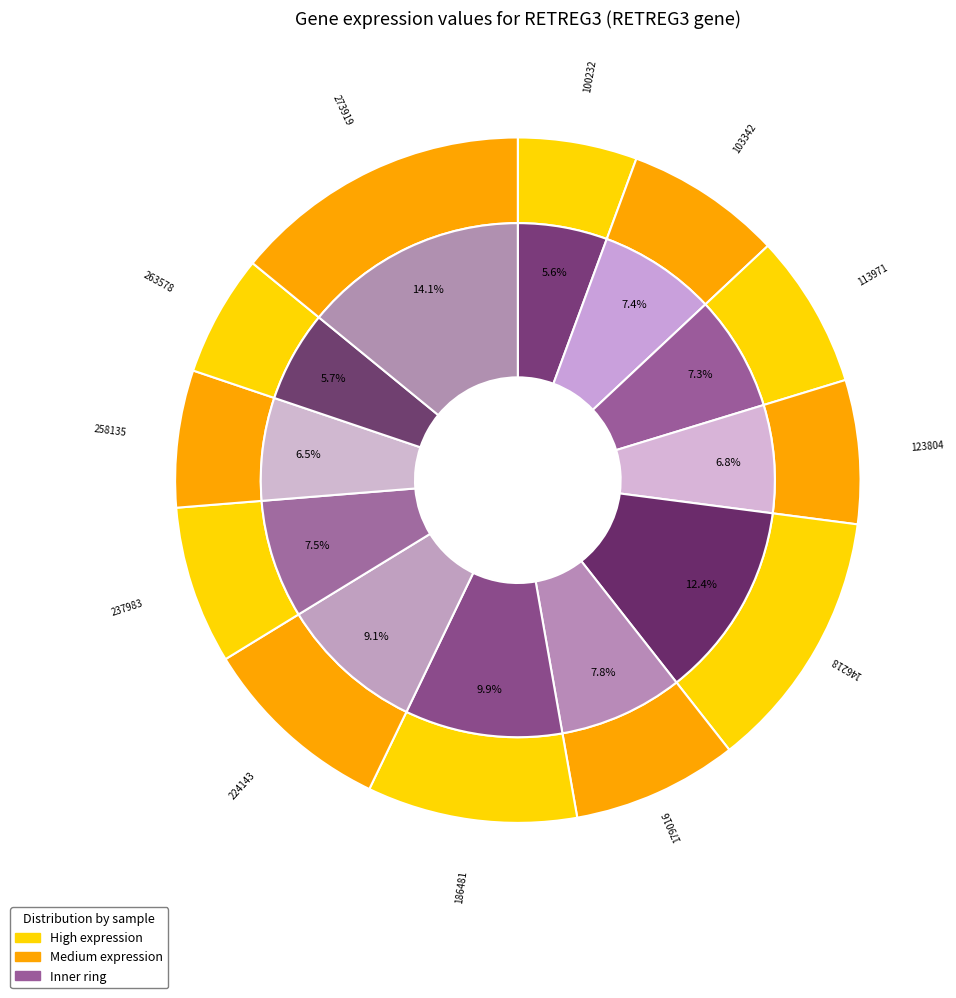

To the nearest percent, what is the combined percentage of 258135 and 179016?

14%